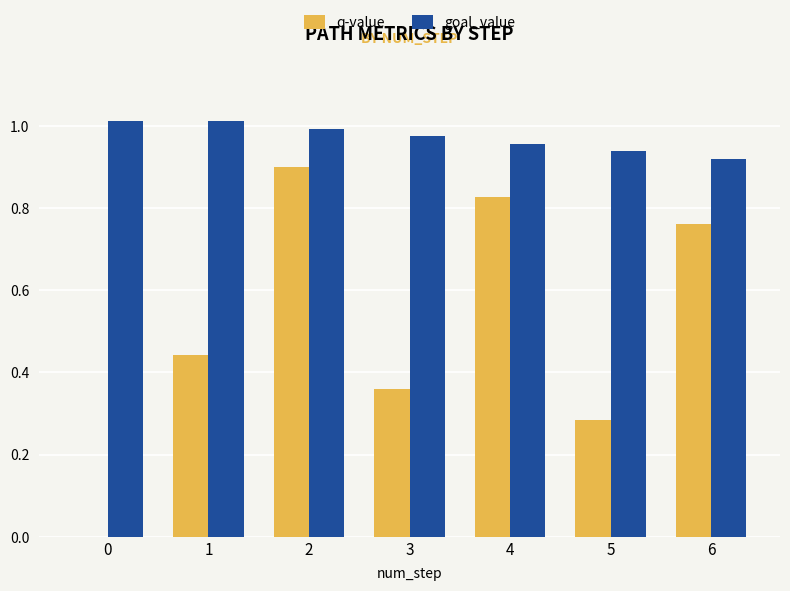

Which series has the largest total across all categories?

goal_value